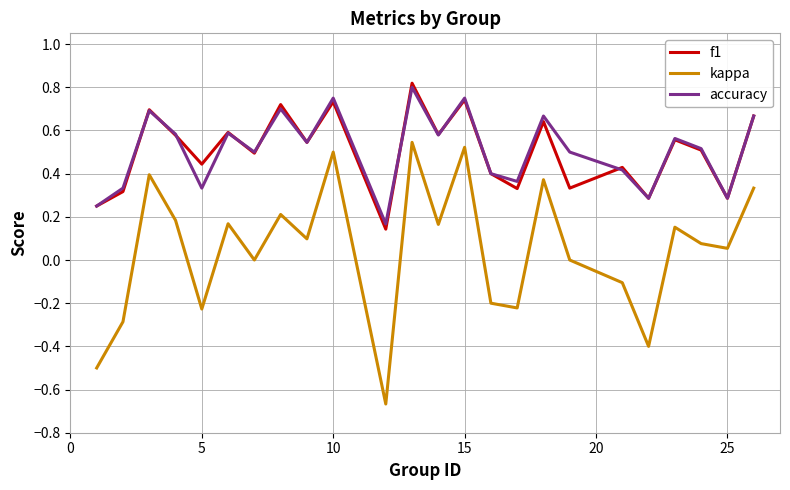

Which series has the largest range (max minus min)?

kappa